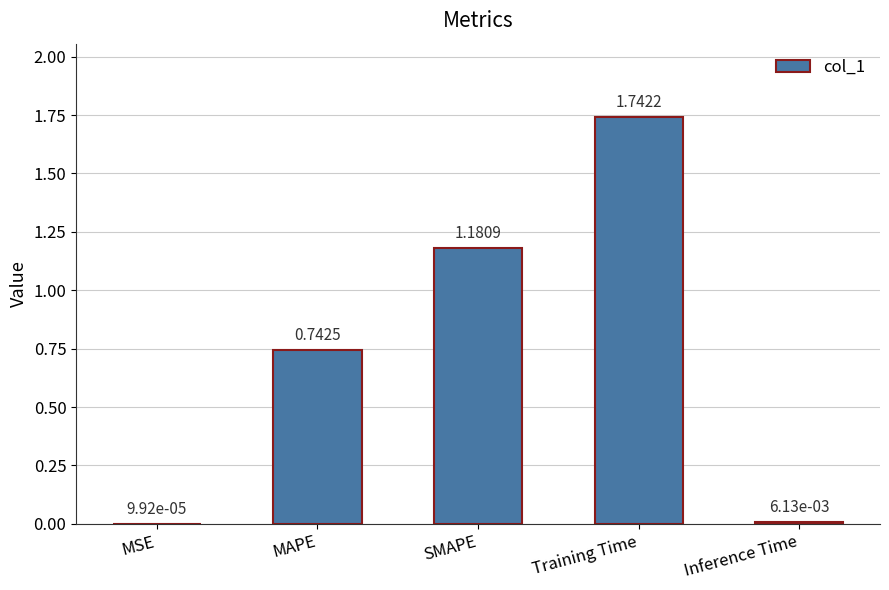

Are the bars grouped side by side (vs. stacked)?

No